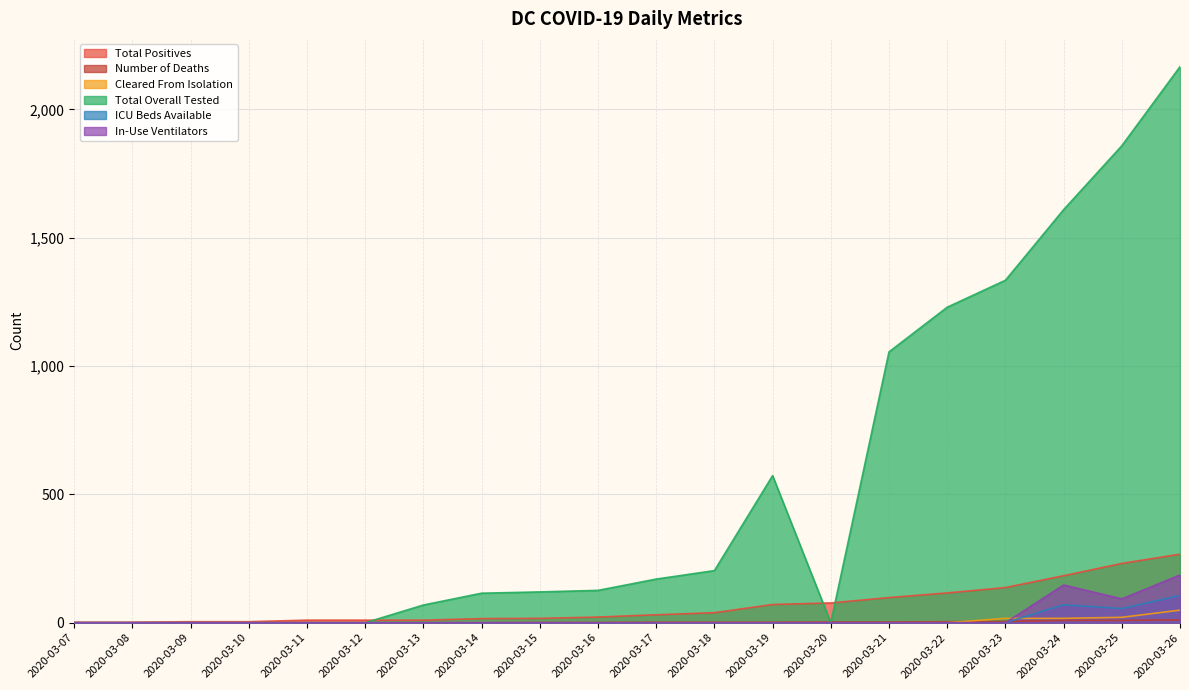

What is the value of the Number of Deaths point at the 17th from the left?

5